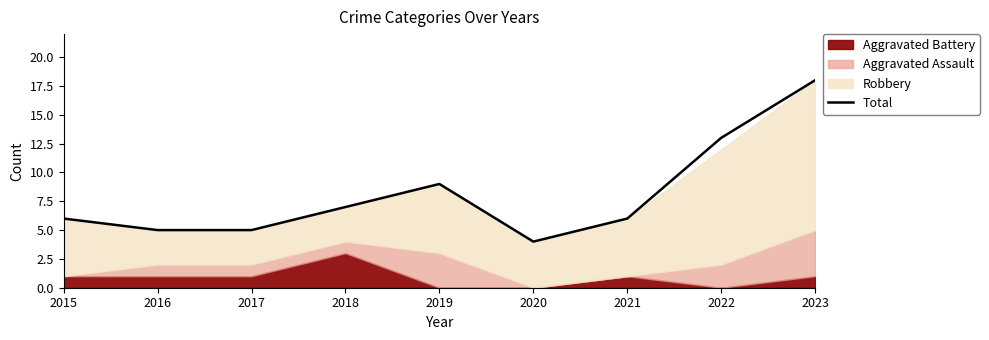

List the labels in order of value, largest first.

2023, 2022, 2019, 2018, 2015, 2021, 2016, 2017, 2020